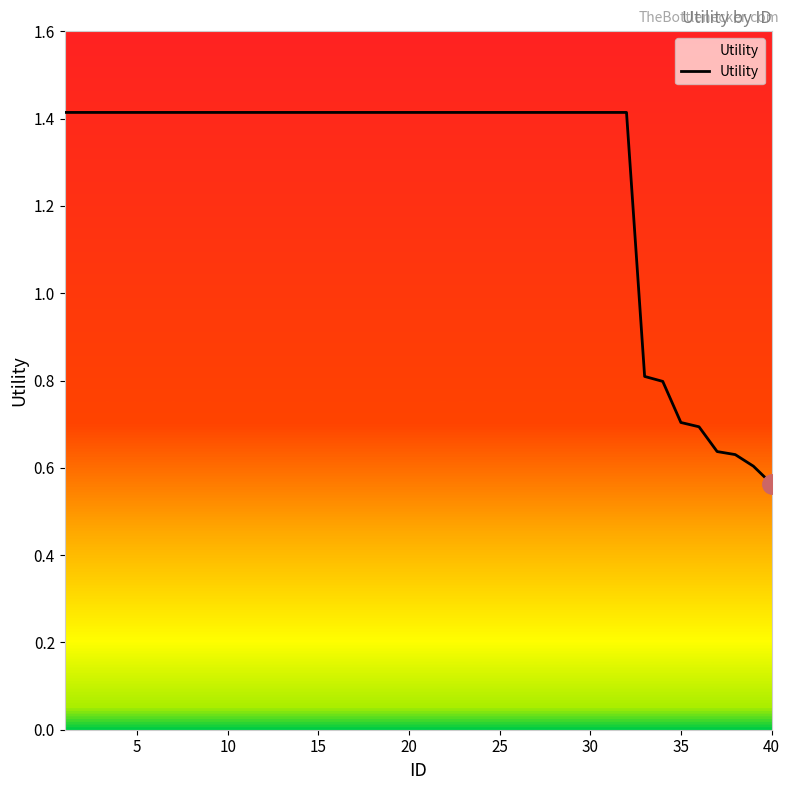

What is the greatest value displayed?

1.4